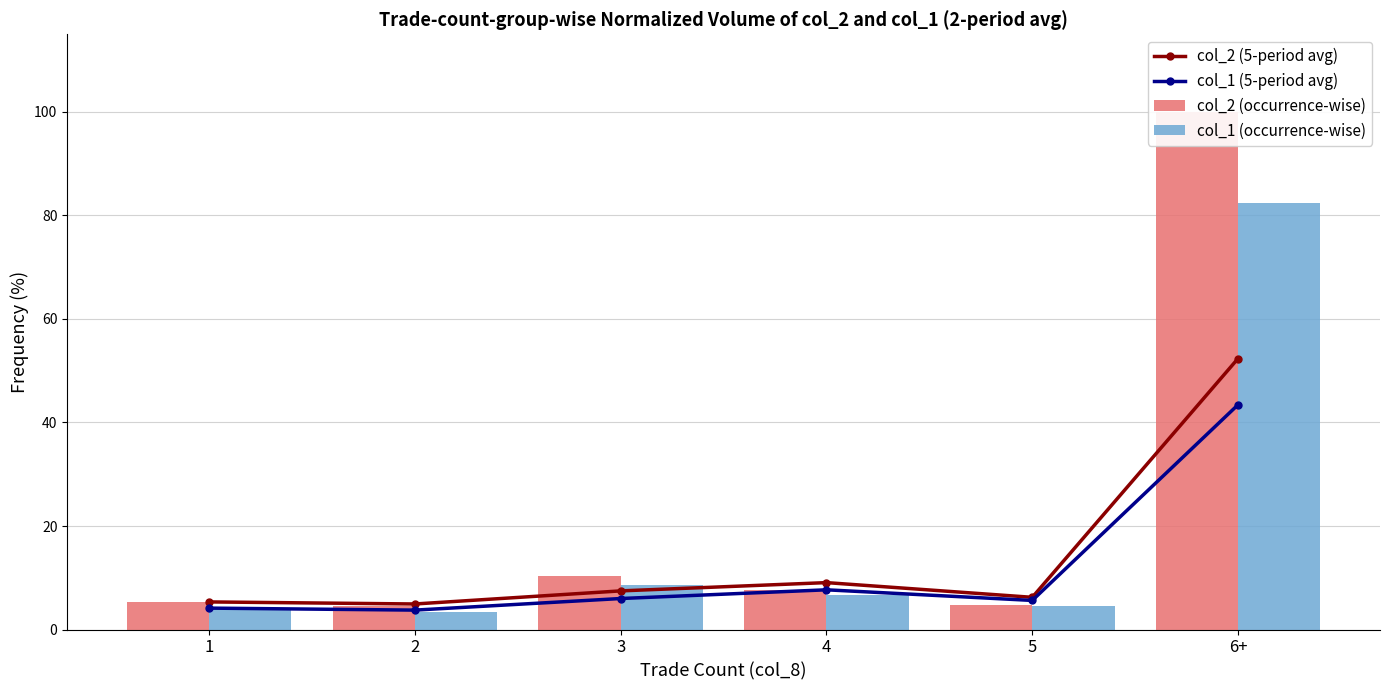

Reading right to left, extract all data points from this chart.

col_2 (5-period avg): 6+=52.4	5=6.2	4=9.1	3=7.5	2=4.9	1=5.3
col_1 (5-period avg): 6+=43.4	5=5.6	4=7.7	3=6.0	2=3.7	1=4.1
col_2 (occurrence-wise): 6+=100.0	5=4.7	4=7.7	3=10.4	2=4.5	1=5.3
col_1 (occurrence-wise): 6+=82.3	5=4.5	4=6.7	3=8.6	2=3.4	1=4.1